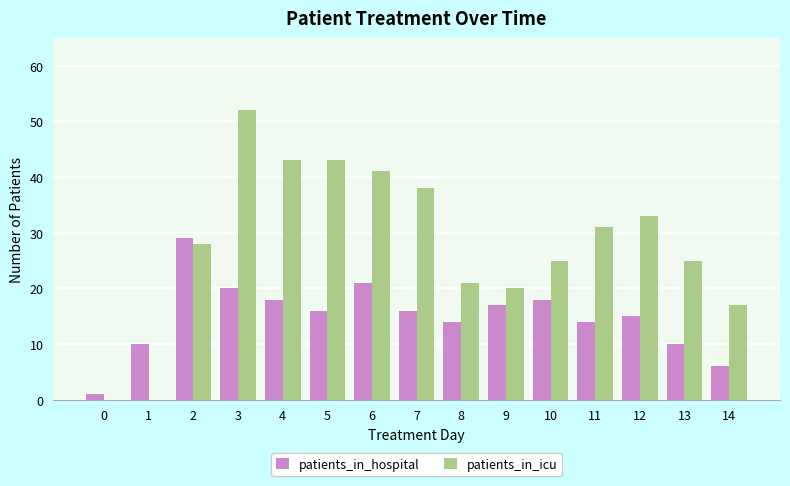

Reading right to left, list all the values displayed in this chart.

patients_in_hospital: 6	10	15	14	18	17	14	16	21	16	18	20	29	10	1
patients_in_icu: 17	25	33	31	25	20	21	38	41	43	43	52	28	0	0